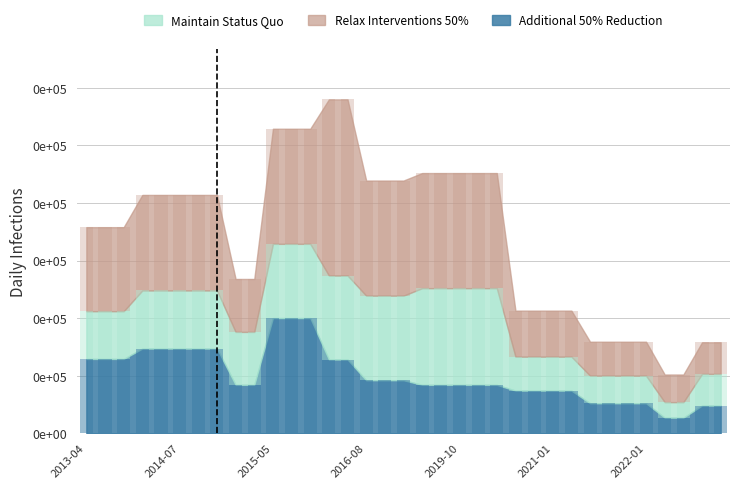

Between 2013-04 and 2013-10, which series saw the biggest shift?

Maintain Status Quo